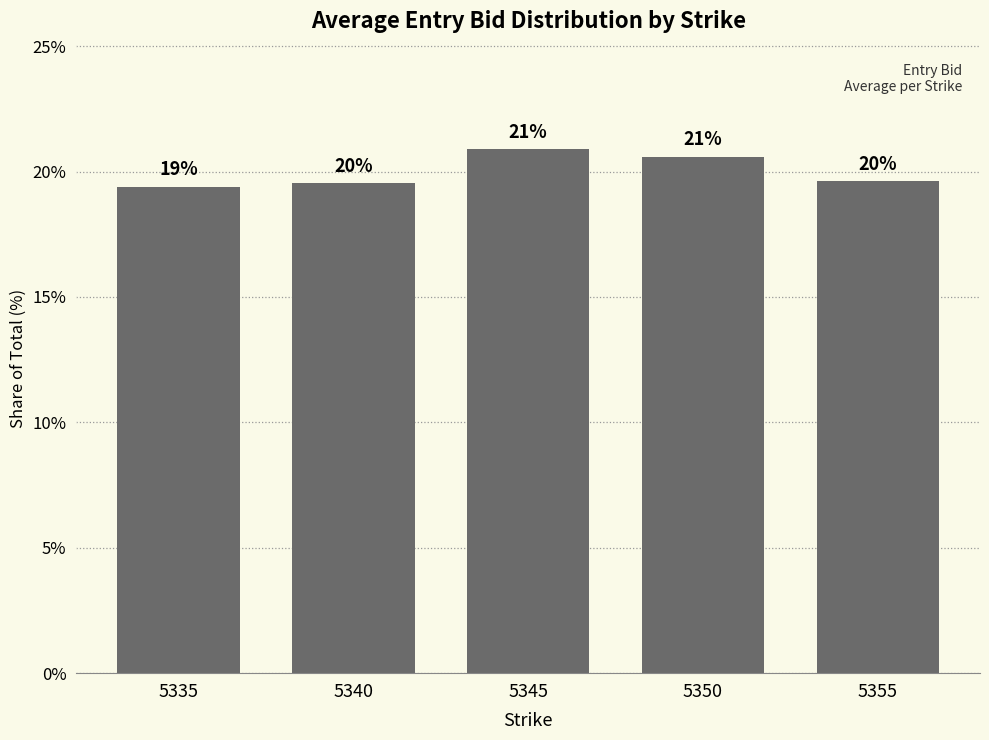

Does the chart contain any negative values?

No